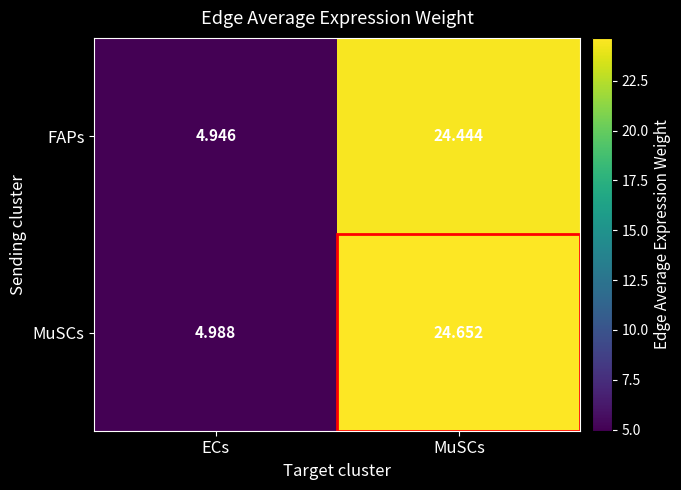

Is the value of MuSCs at ECs greater than the value of FAPs at ECs?

Yes